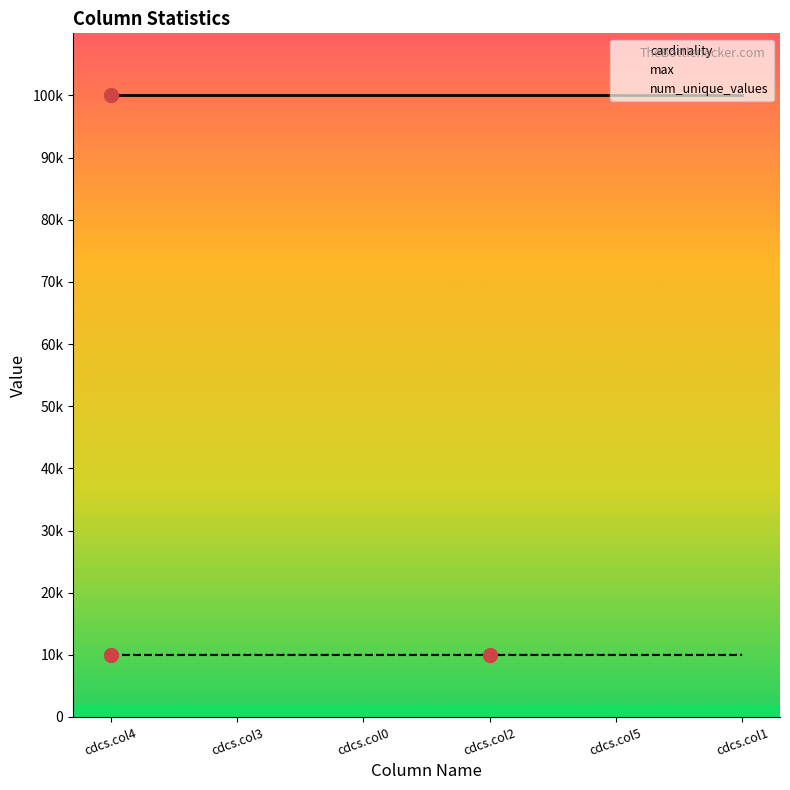

Reading right to left, extract all data points from this chart.

cardinality: 100000	100000	100000	100000	100000	100000
max: 9999	9999	9999	9999	9999	9999
num_unique_values: 10000	9999	9998	10000	9999	10000